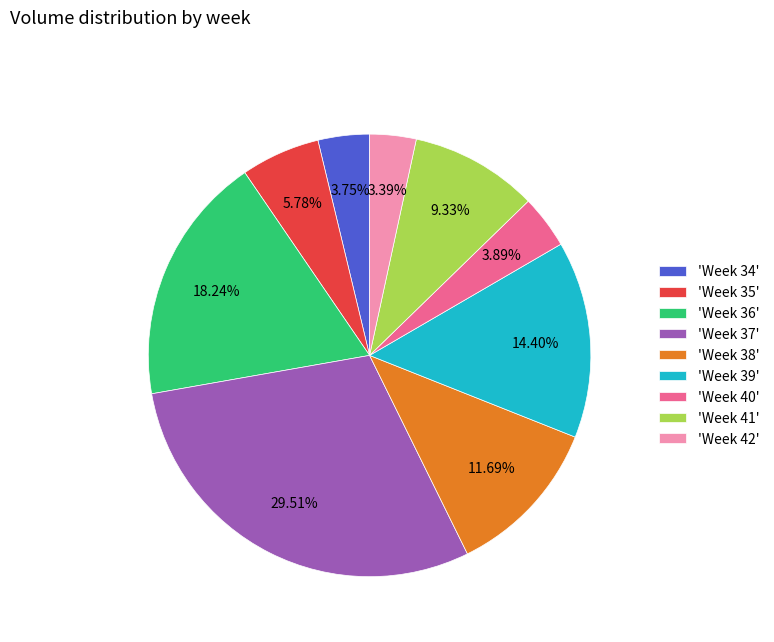

Is there a majority slice in this chart?

No